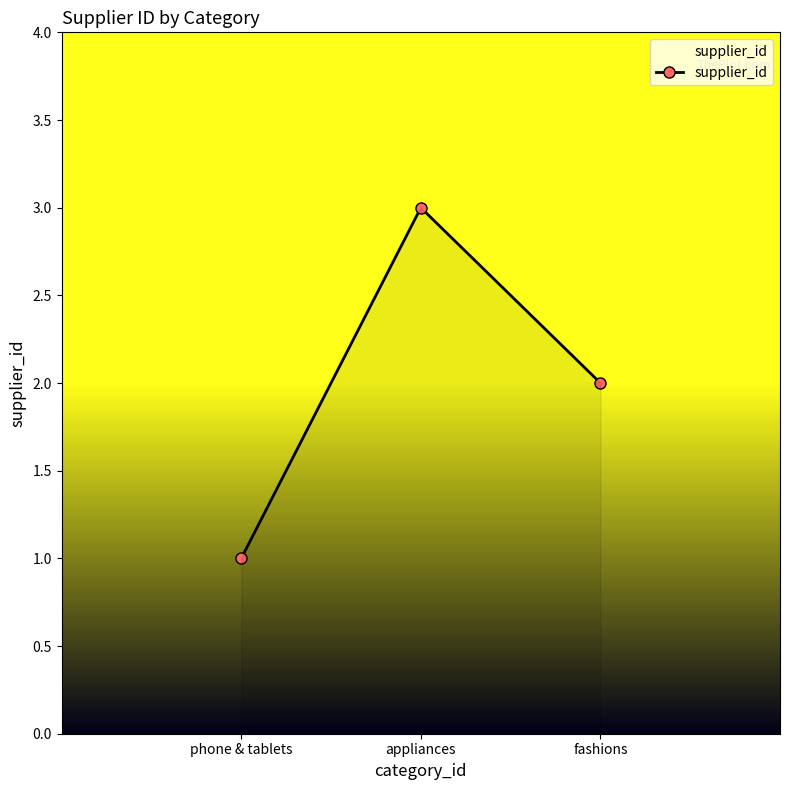

What is the label of the 2nd point from the right?

appliances